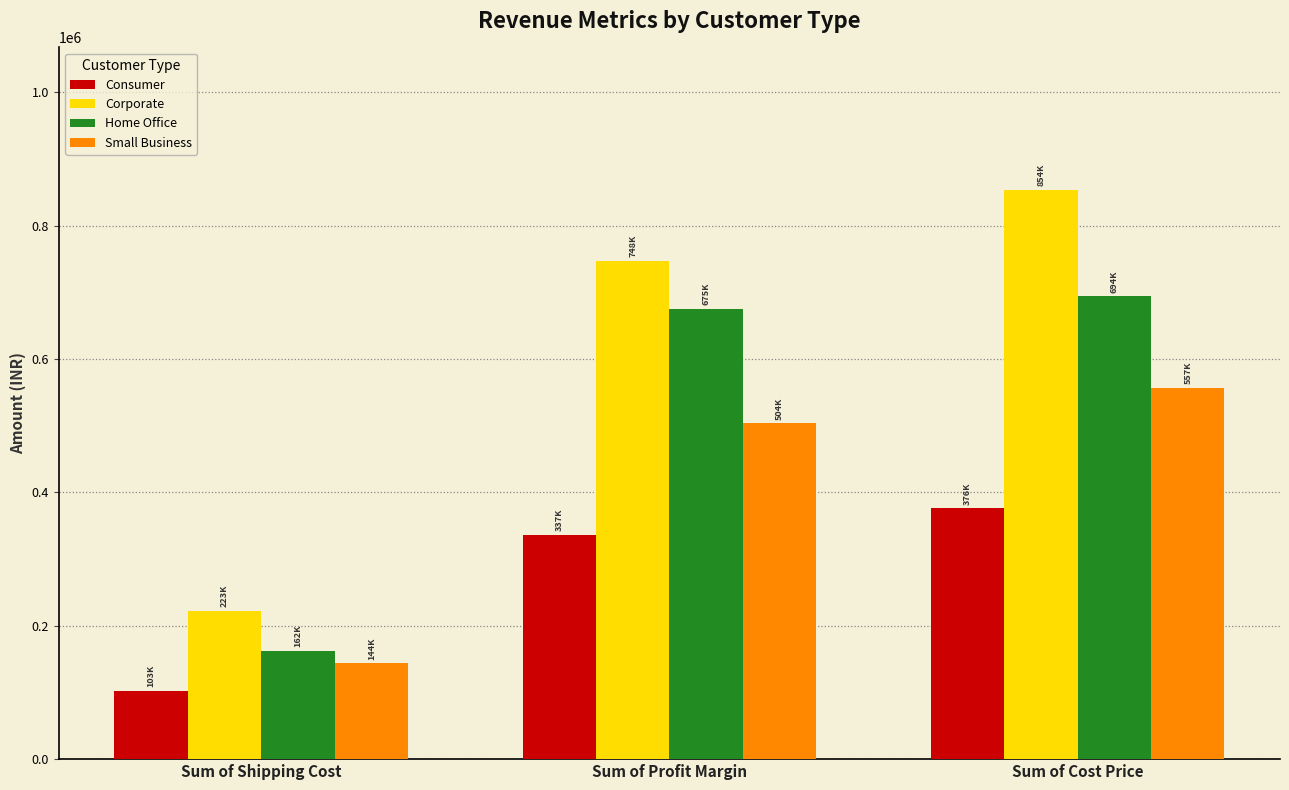

Which category has the highest value in the Corporate series?

Sum of Cost Price